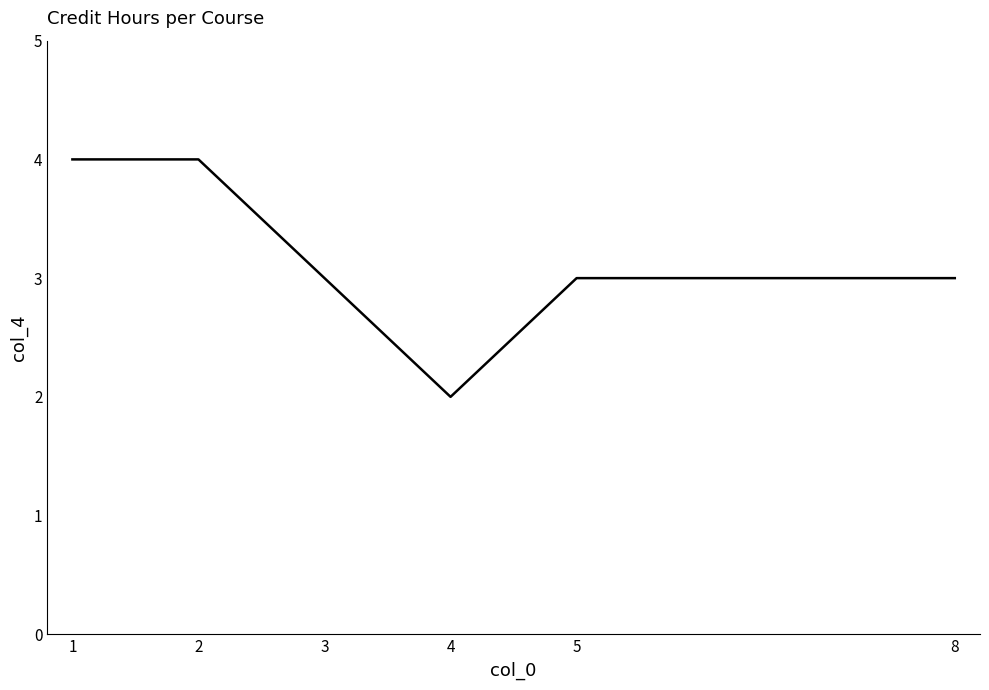

At which category does the chart reach its minimum across all series?

4